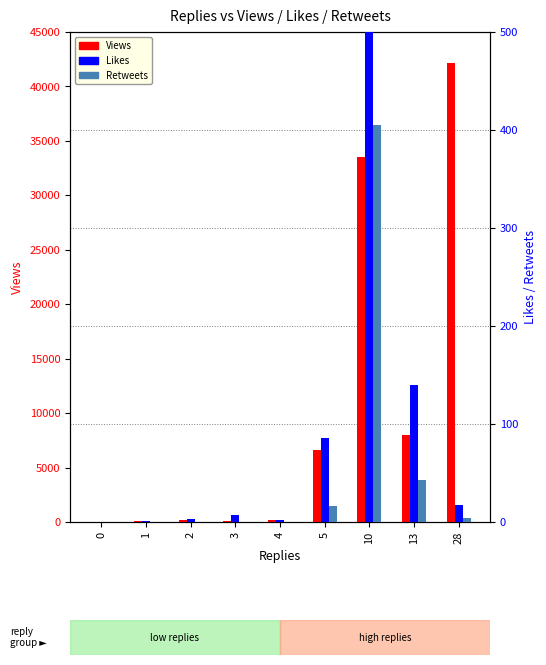

Rank the series at 10 from highest to lowest value.

Views, Likes, Retweets